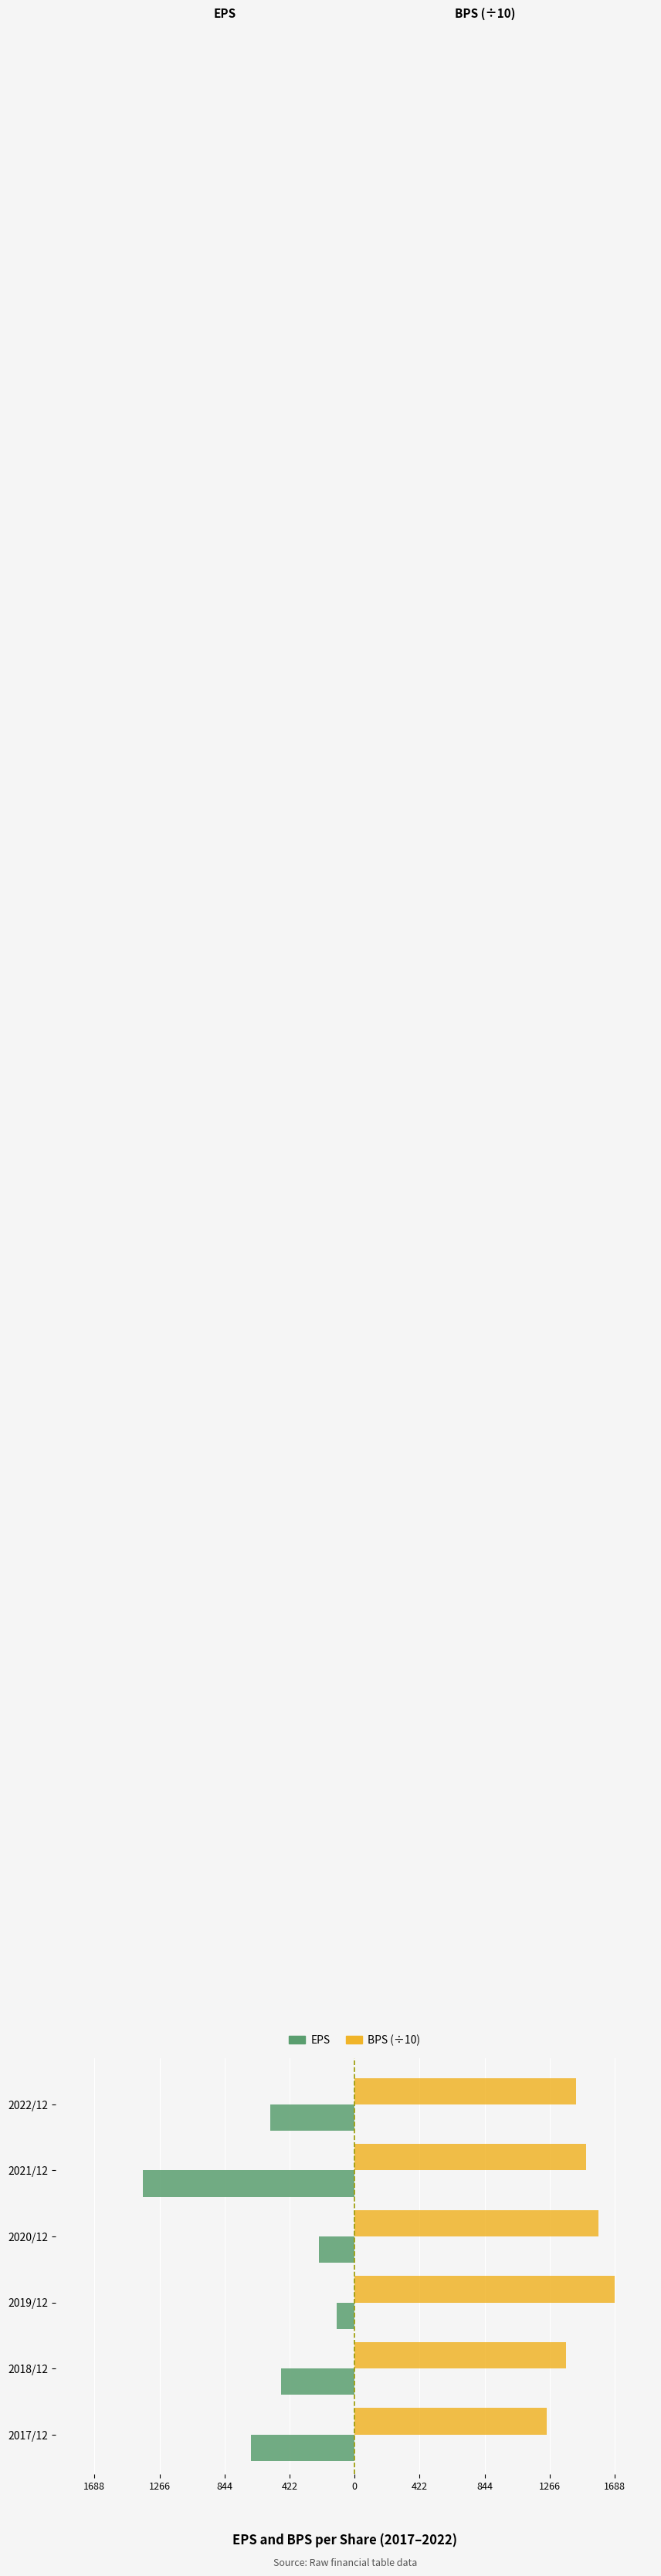

Reading right to left, transcribe all the data shown in this chart.

EPS: -549.0	-1372.0	-233.0	-116.0	-478.0	-673.0
BPS (÷10): 1436.7	1500.4	1580.7	1688.3	1371.7	1244.6